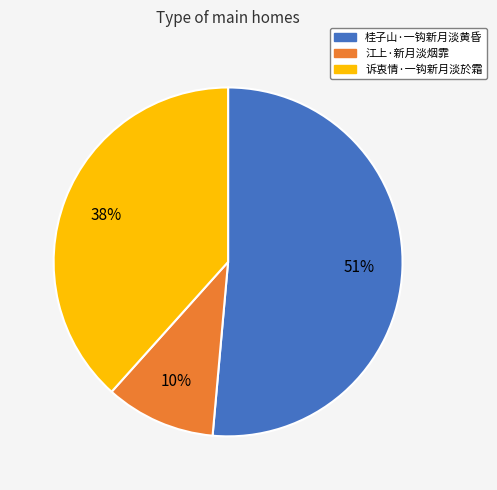

Is the sum of 诉衷情·一钩新月淡於霜 and 江上·新月淡烟霏 greater than half?

No